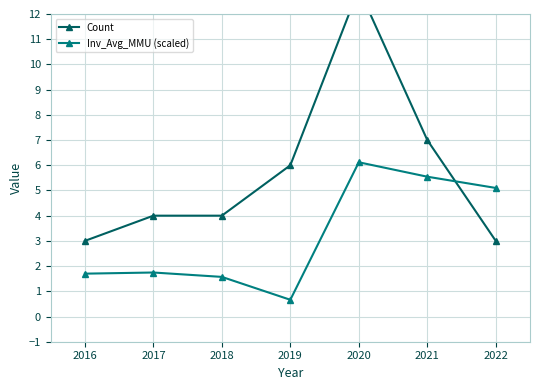

How many categories are shown in the chart?

7